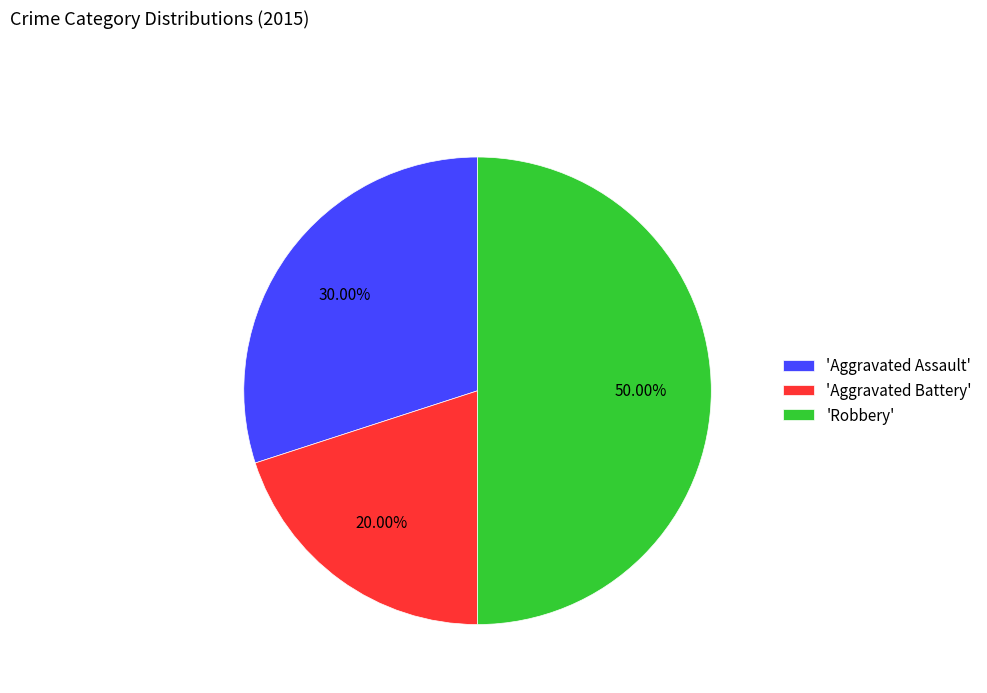

Is the sum of 'Aggravated Assault' and 'Robbery' greater than half?

Yes